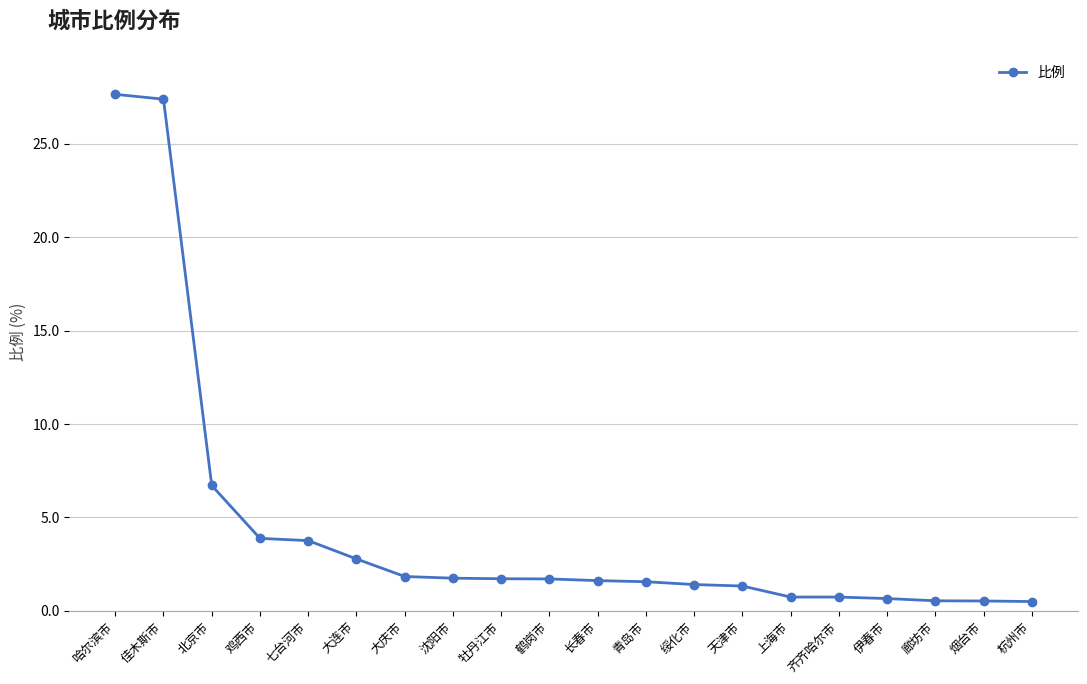

What is the value of the 8th point from the left?

1.8